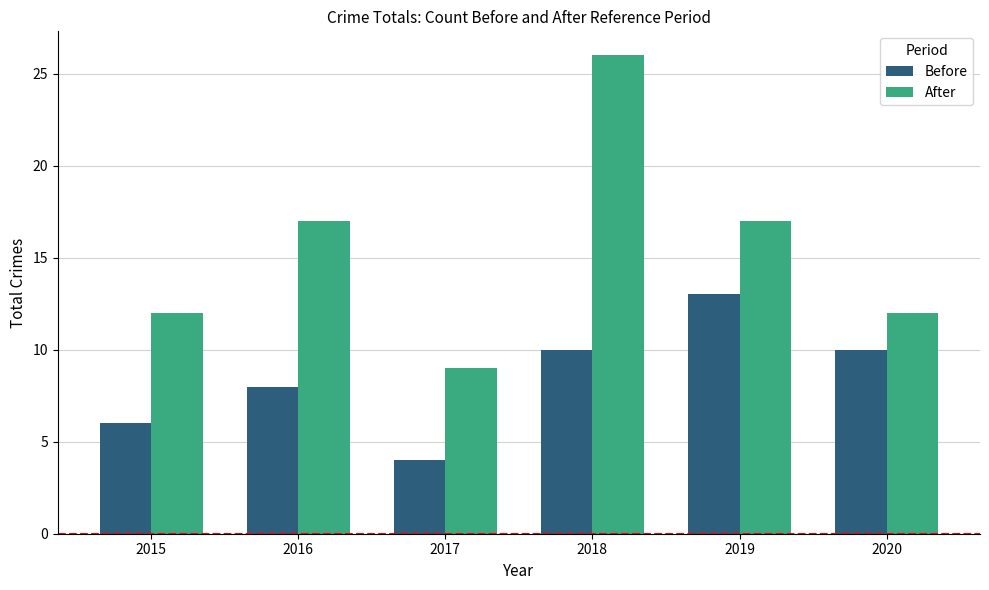

At 2019, list the series in order from smallest to largest.

Before, After